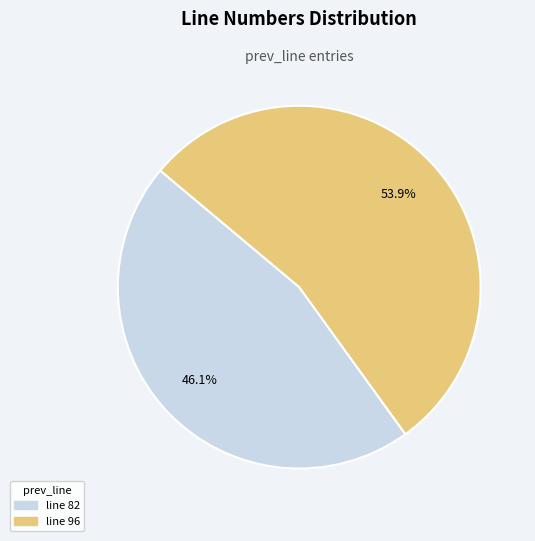

Does any single category account for the majority?

Yes